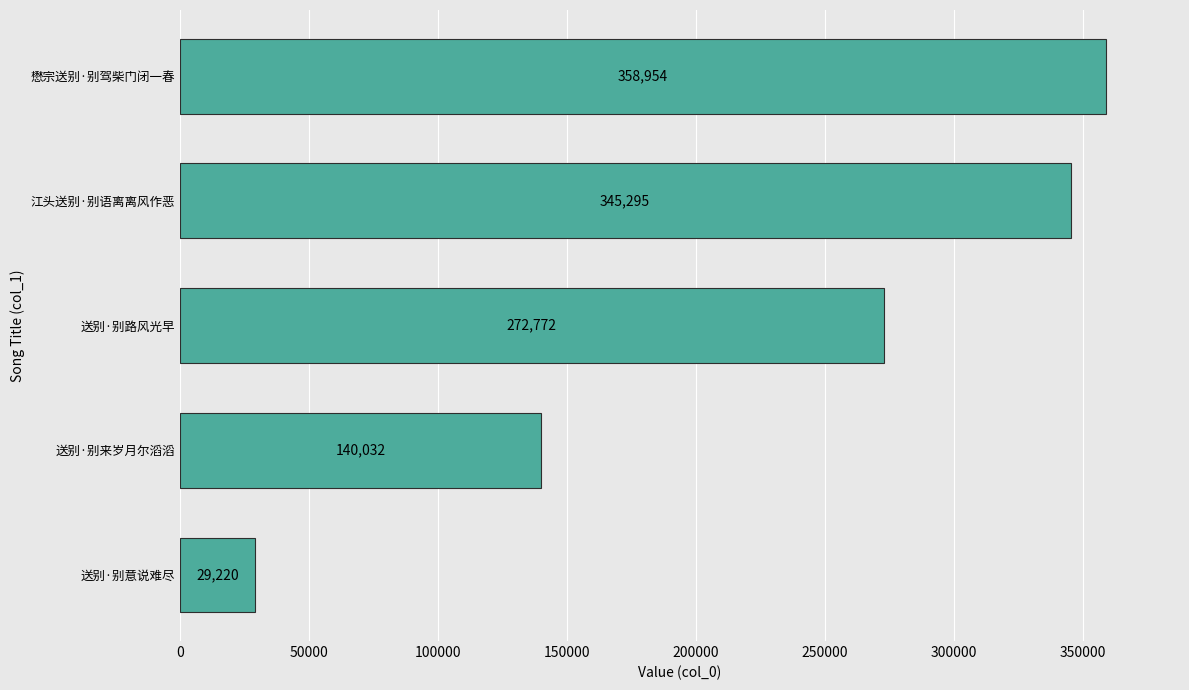

The value at 送别·别意说难尽 is 9842. True or false?

False